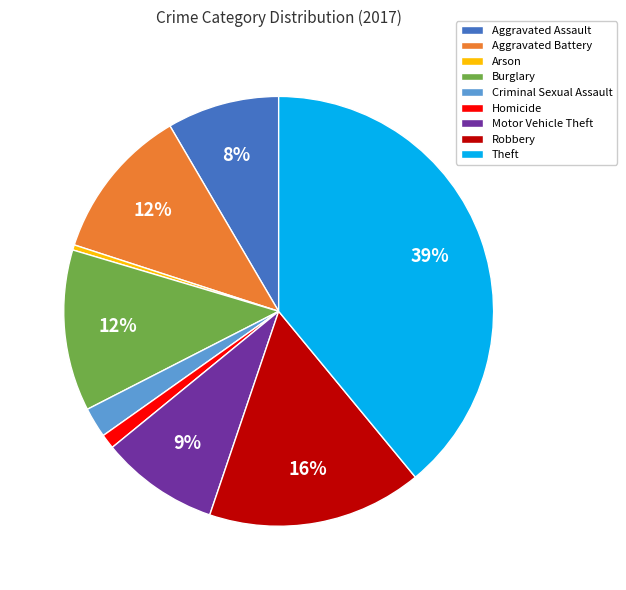

To the nearest percent, what portion does Robbery represent?

16%